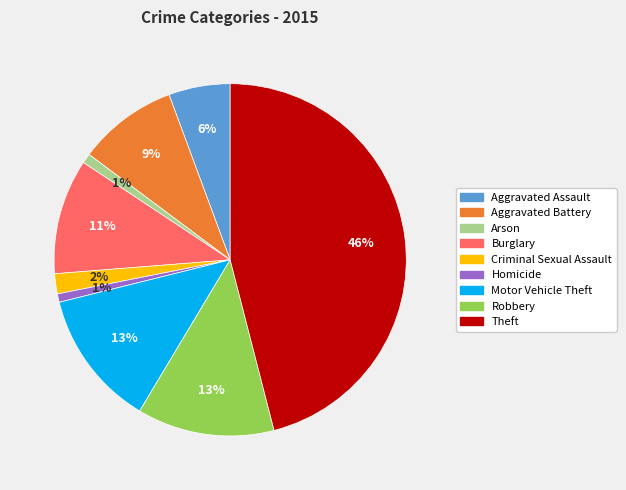

Do Aggravated Assault and Motor Vehicle Theft together represent more than half of the pie?

No